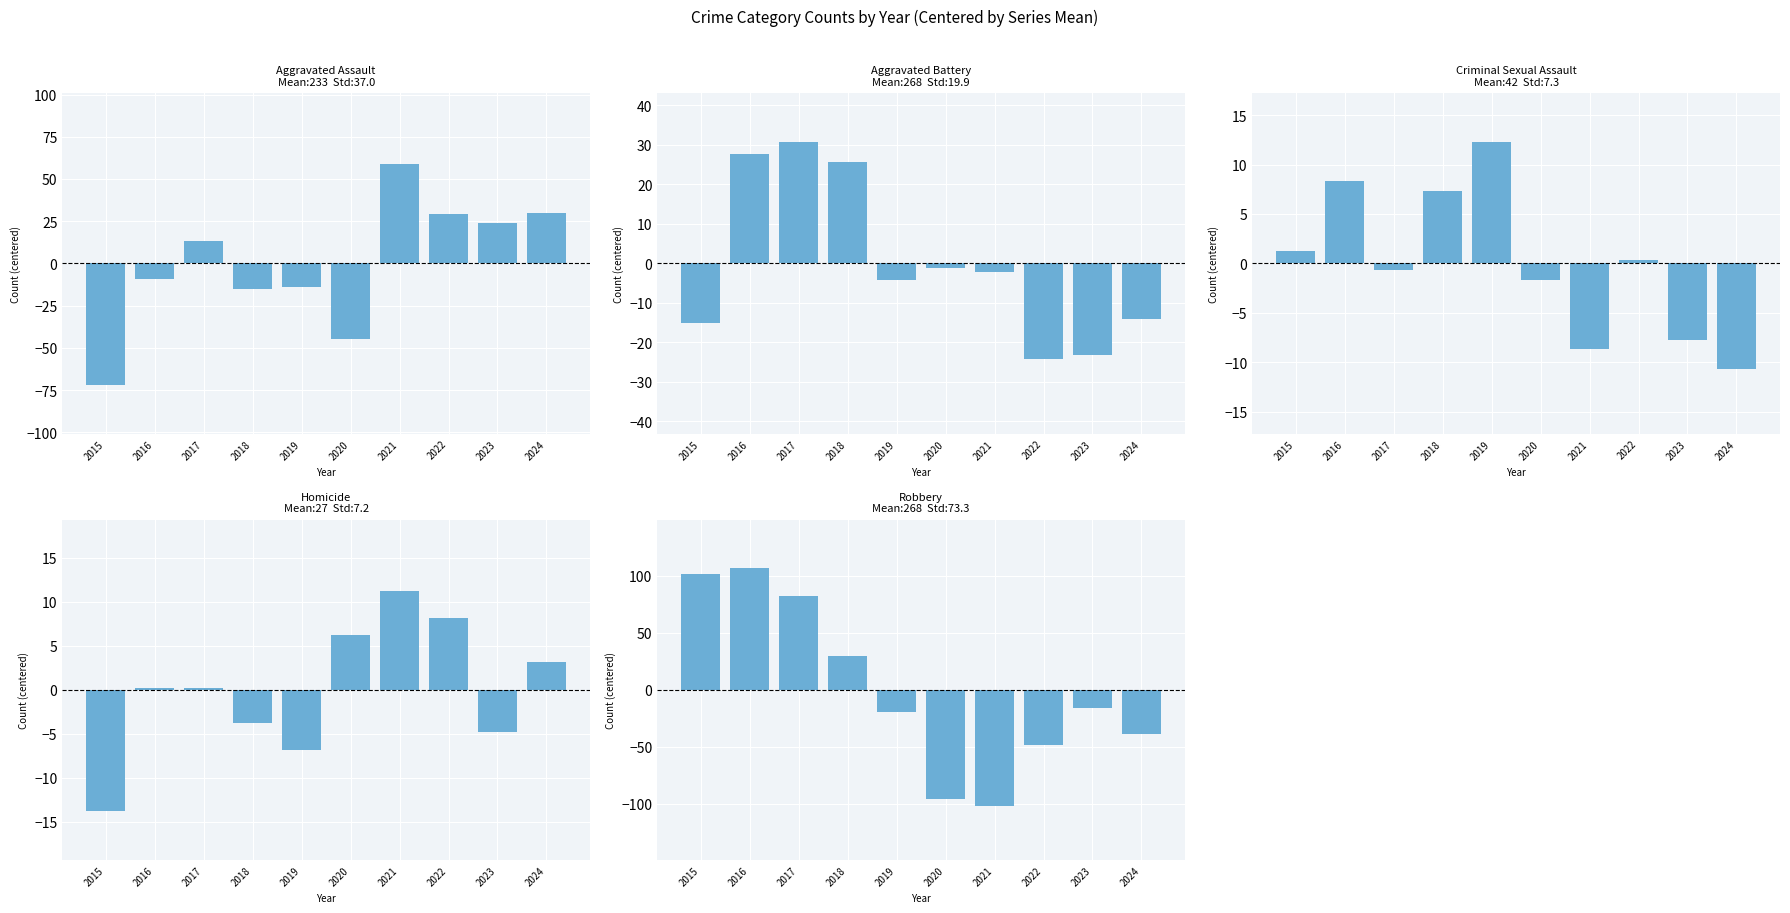

True or false: Robbery has a value of 41.8 at 2016.

False